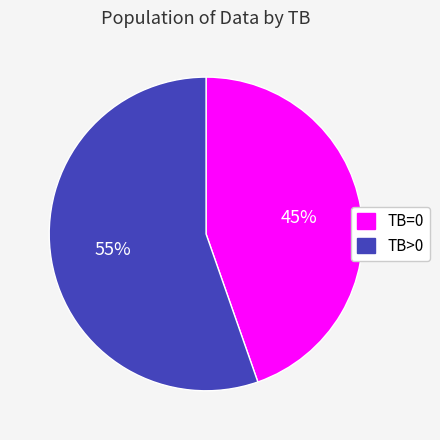

Which slice represents more than half of the pie?

TB>0